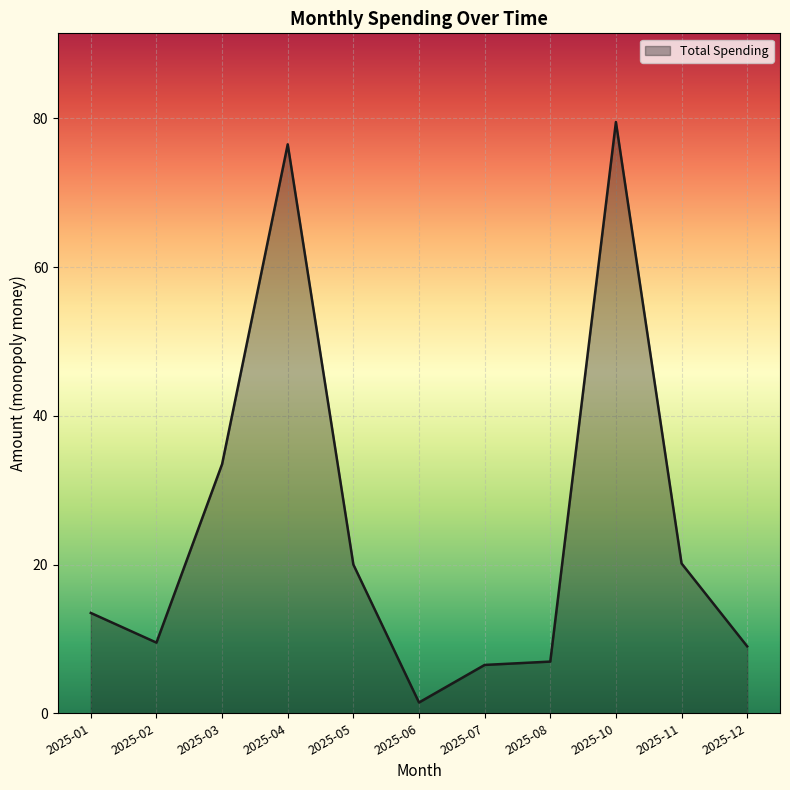

Approximately how many times larger is the value at 2025-11 compared to 2025-04?

0.3